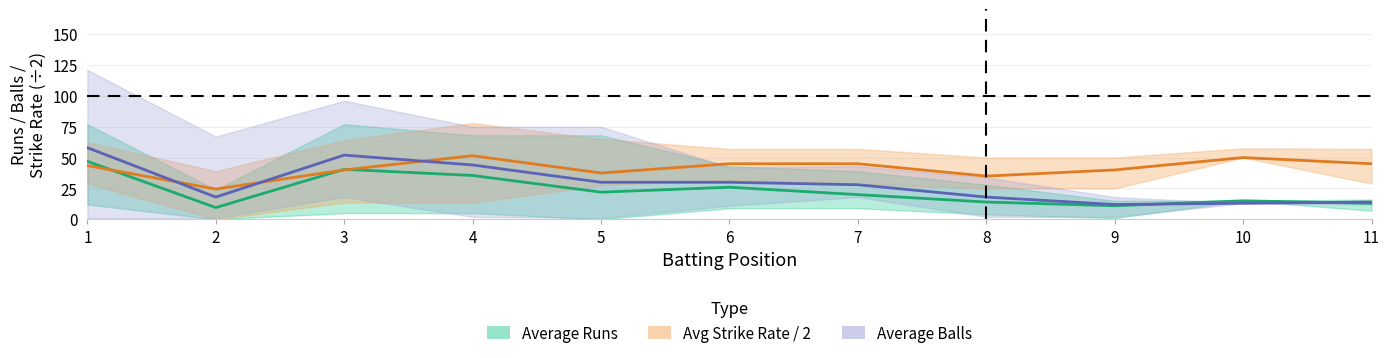

What is the difference between the highest and lowest values at 1?

14.5